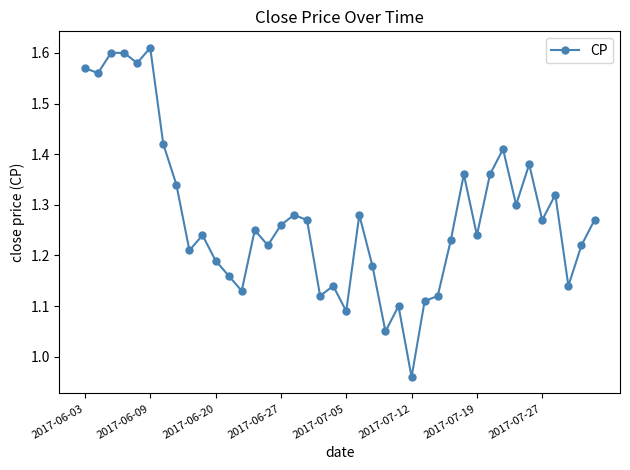

What is the difference between the second highest and minimum values?

0.6